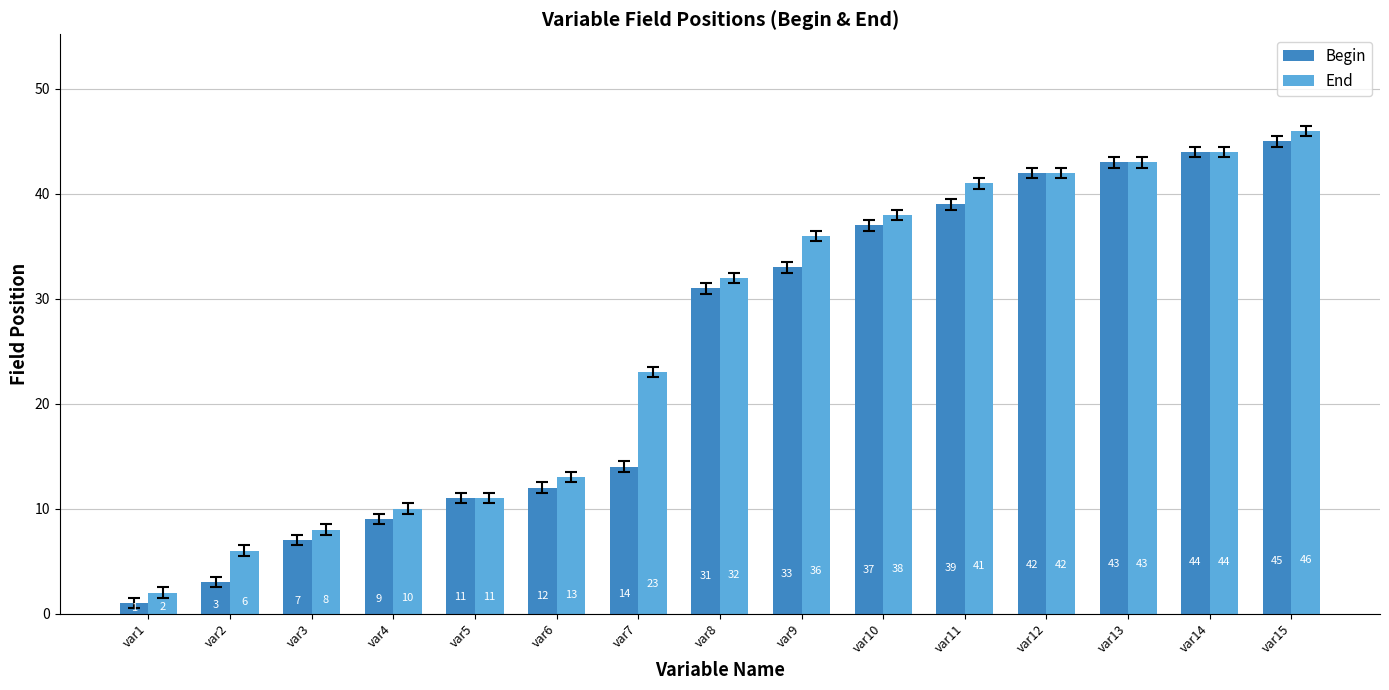

Reading right to left, list all the values displayed in this chart.

Begin: var15=45	var14=44	var13=43	var12=42	var11=39	var10=37	var9=33	var8=31	var7=14	var6=12	var5=11	var4=9	var3=7	var2=3	var1=1
End: var15=46	var14=44	var13=43	var12=42	var11=41	var10=38	var9=36	var8=32	var7=23	var6=13	var5=11	var4=10	var3=8	var2=6	var1=2